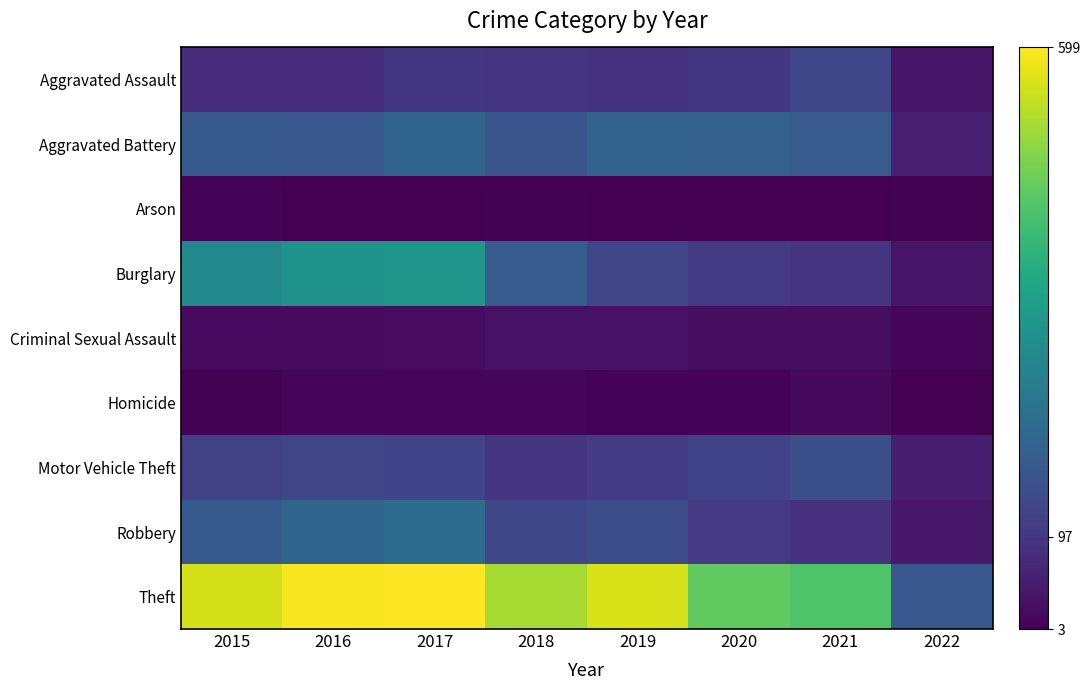

At which category does the chart reach its minimum across all series?

2016